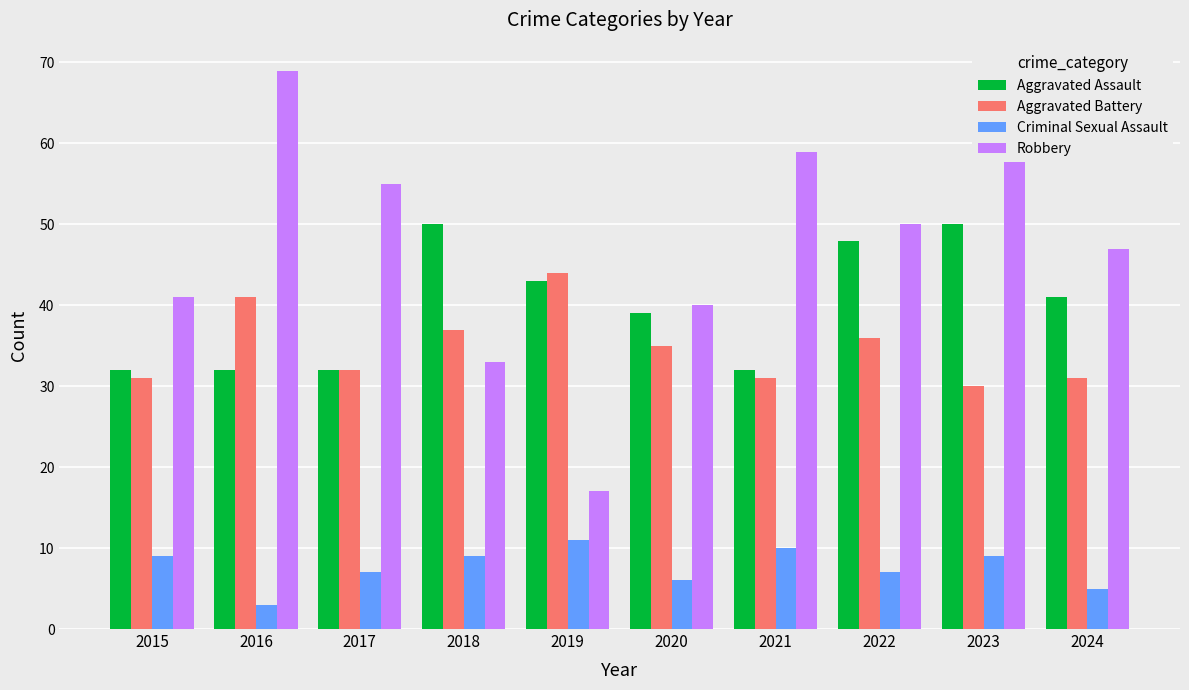

Reading left to right, list all the values displayed in this chart.

Aggravated Assault: 32	32	32	50	43	39	32	48	50	41
Aggravated Battery: 31	41	32	37	44	35	31	36	30	31
Criminal Sexual Assault: 9	3	7	9	11	6	10	7	9	5
Robbery: 41	69	55	33	17	40	59	50	61	47